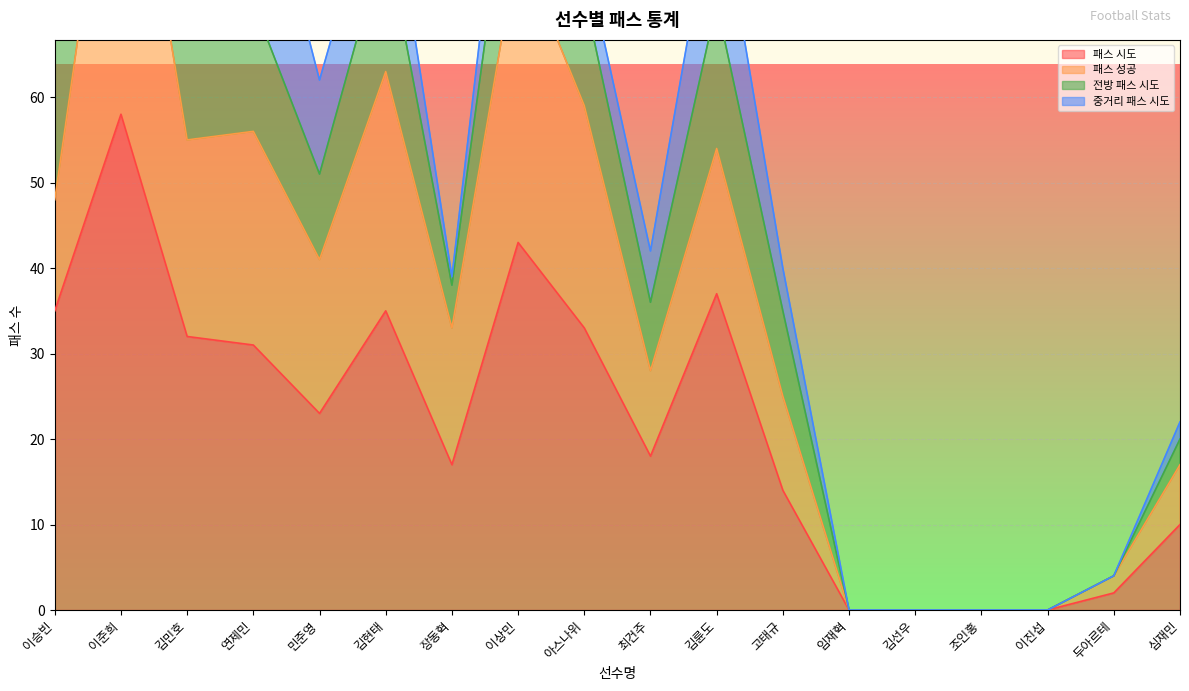

True or false: 패스 시도 has a value of 23 at 민준영.

True